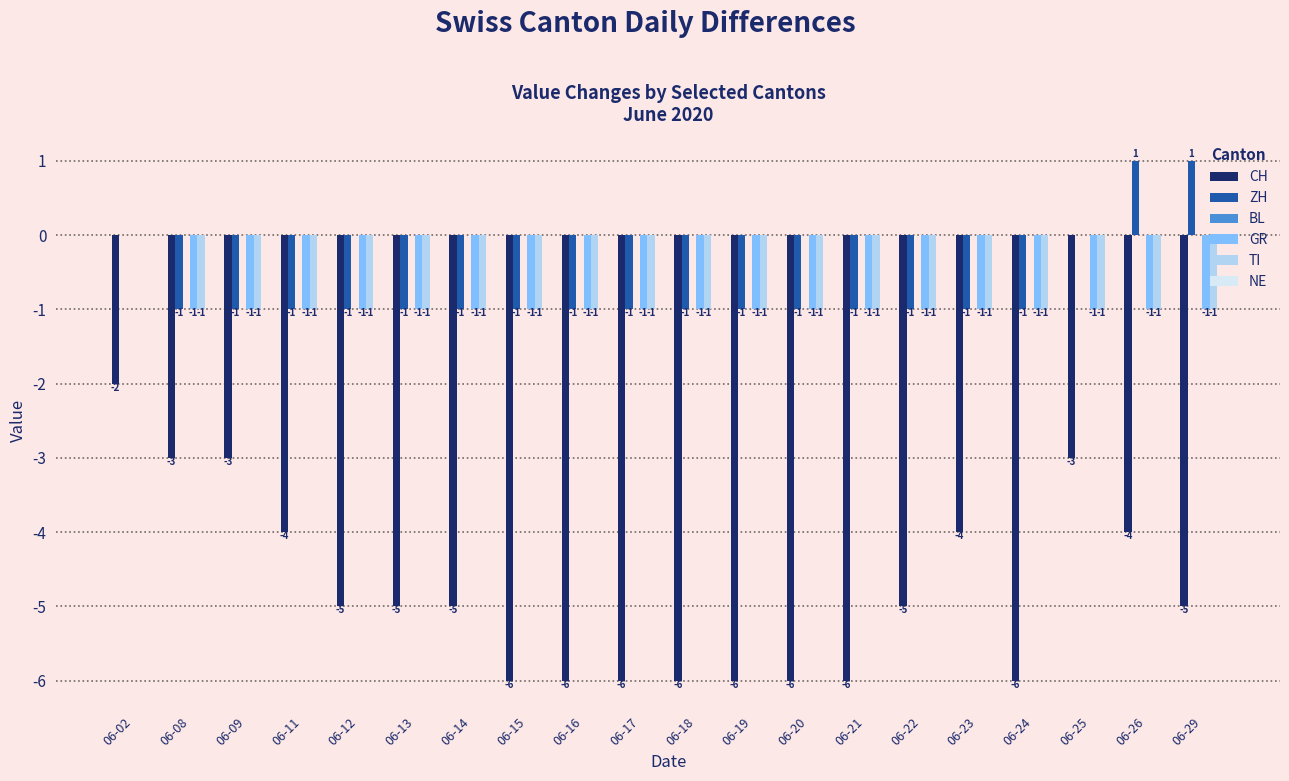

Which series has the largest total across all categories?

ZH